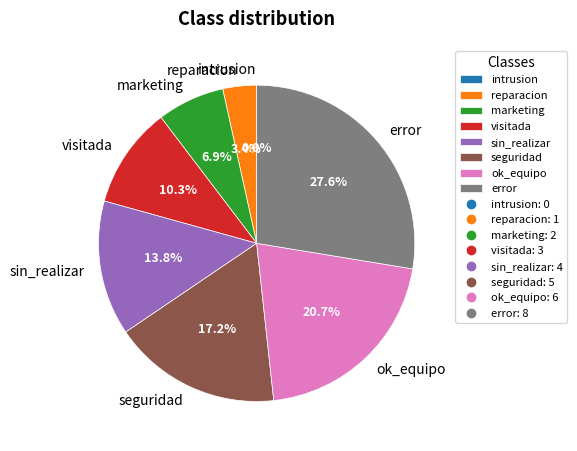

Rank the categories by value from lowest to highest.

intrusion, reparacion, marketing, visitada, sin_realizar, seguridad, ok_equipo, error